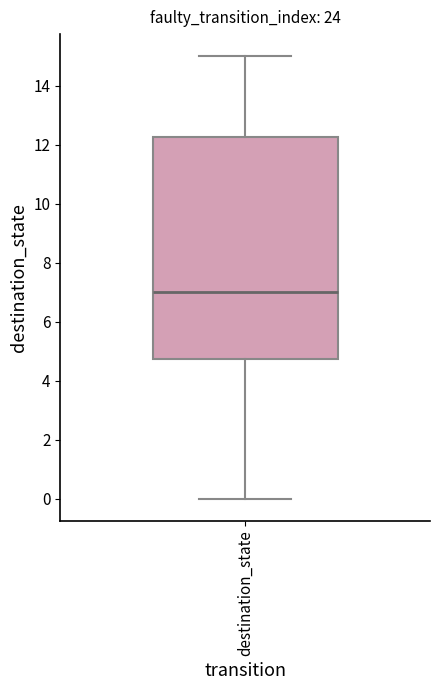

Transcribe this box plot: give where the median line is, the range the box spans, and where the two whiskers end, as read against the y-axis. The values are not printed on the chart, so give them approximately, as read against the axis.

median 7.0, box 4.8 to 12.2, whiskers 0.0 to 15.0